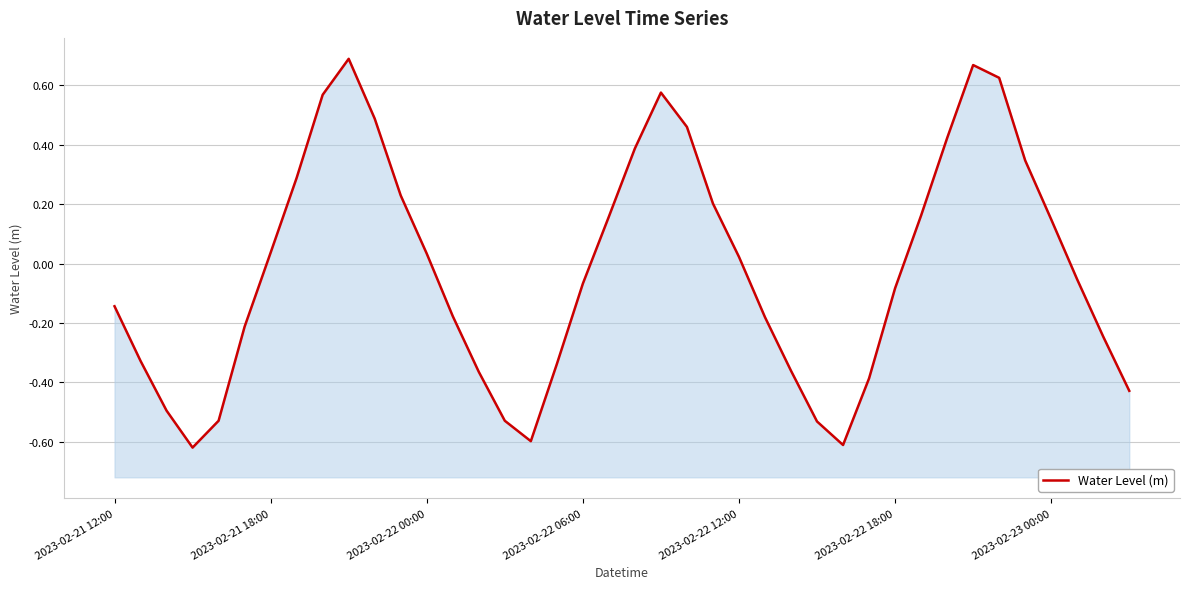

Reading left to right, list all the values displayed in this chart.

-0.1	-0.3	-0.5	-0.6	-0.5	-0.2	0.0	0.3	0.6	0.7	0.5	0.2	0.0	-0.2	-0.4	-0.5	-0.6	-0.3	-0.1	0.2	0.4	0.6	0.5	0.2	0.0	-0.2	-0.4	-0.5	-0.6	-0.4	-0.1	0.2	0.4	0.7	0.6	0.3	0.1	-0.1	-0.2	-0.4